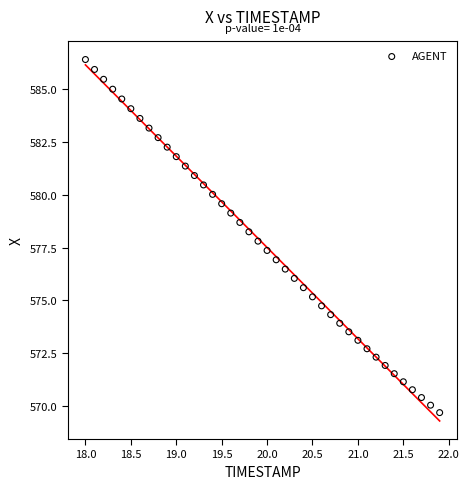

What is the range of X values (max minus min)?

3.9